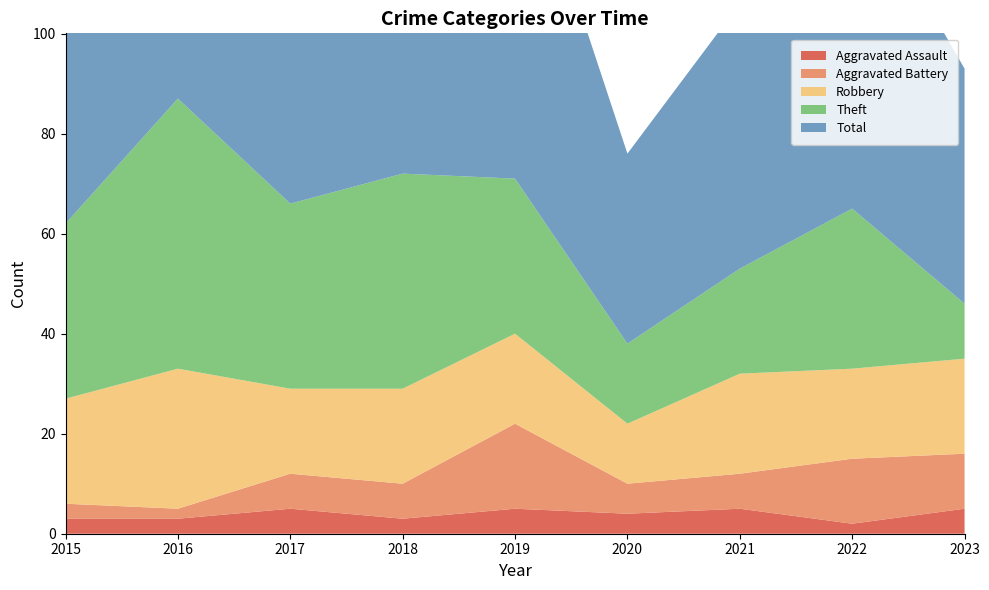

Reading left to right, what are all the values shown in this chart?

Aggravated Assault: 3	3	5	3	5	4	5	2	5
Aggravated Battery: 3	2	7	7	17	6	7	13	11
Robbery: 21	28	17	19	18	12	20	18	19
Theft: 35	54	37	43	31	16	21	32	11
Total: 62	87	66	74	73	38	53	67	47